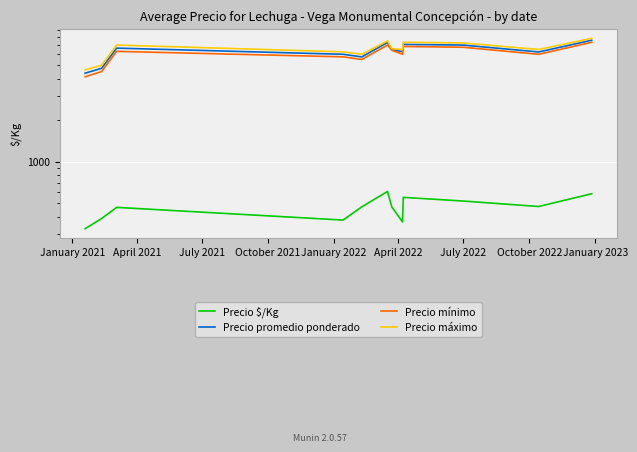

How many lines are shown in the chart?

4